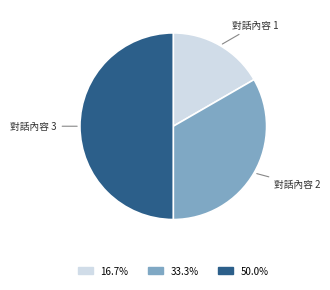

Which slice is the smallest?

對話內容 1